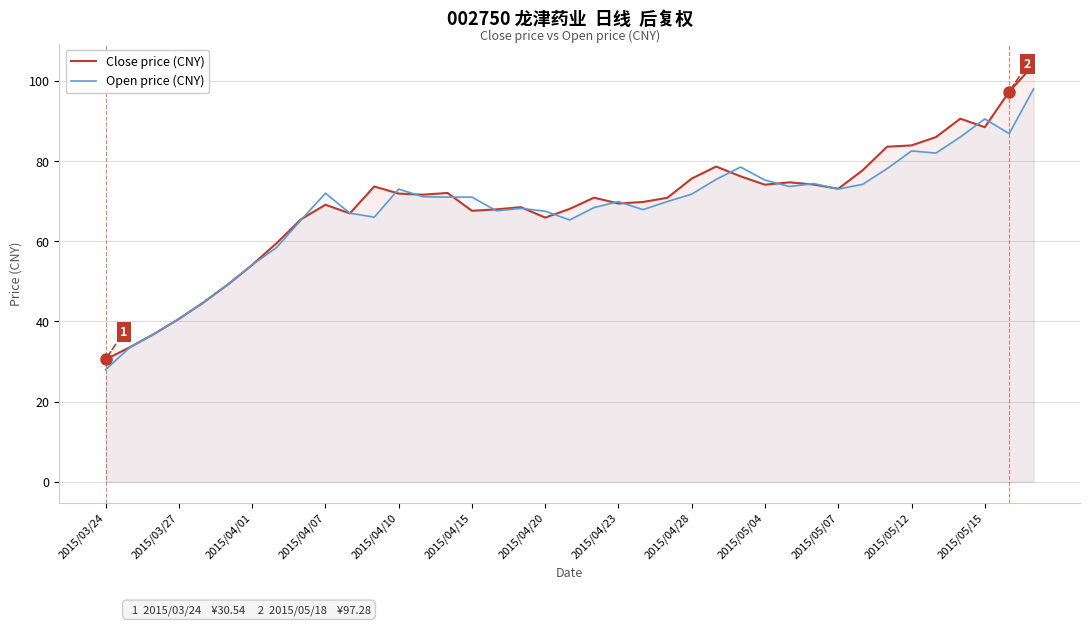

True or false: Close price (CNY) has a value of 140.2 at 2015/05/15.

False